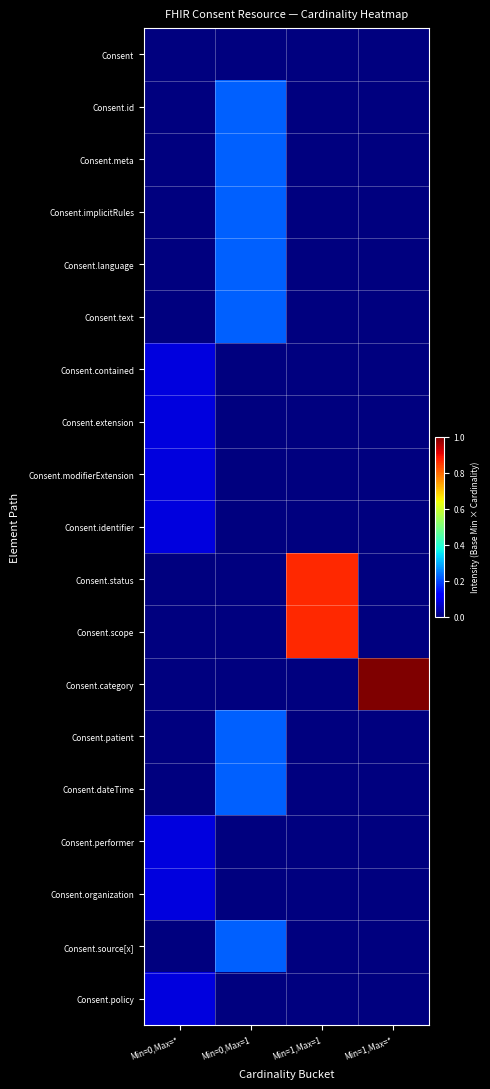

Count the number of categories in the chart.

4